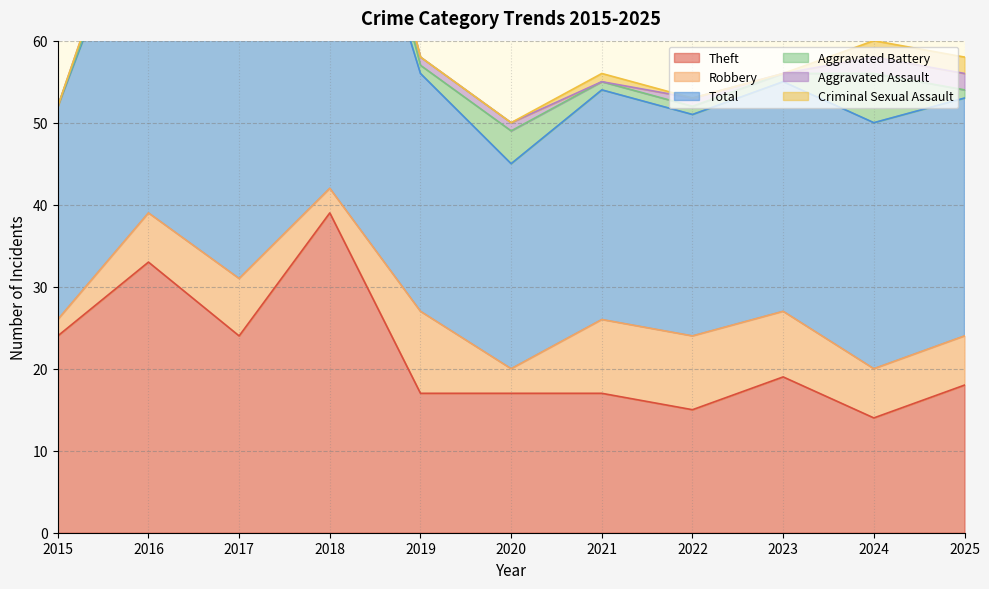

How many data points in Total are less than 29?

5